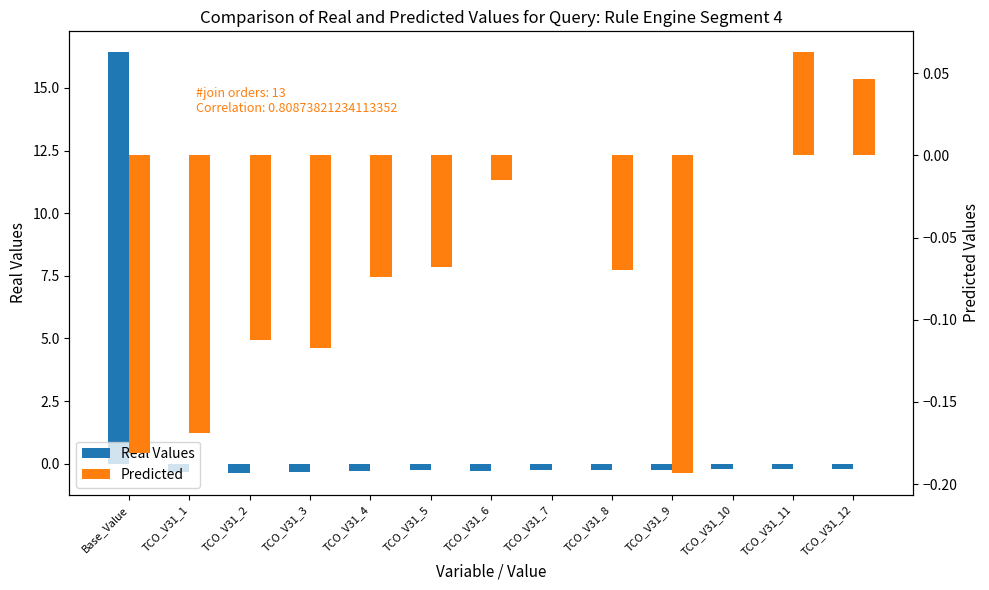

At which label is Real Values closest to 8?

TCO_V31_12